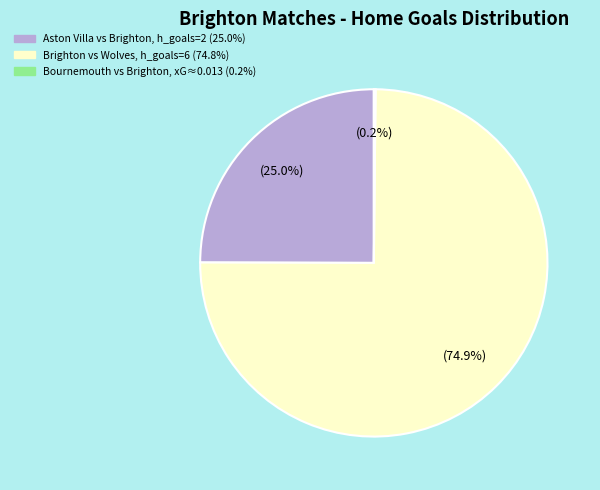

Is there any slice that represents more than half of the pie?

Yes